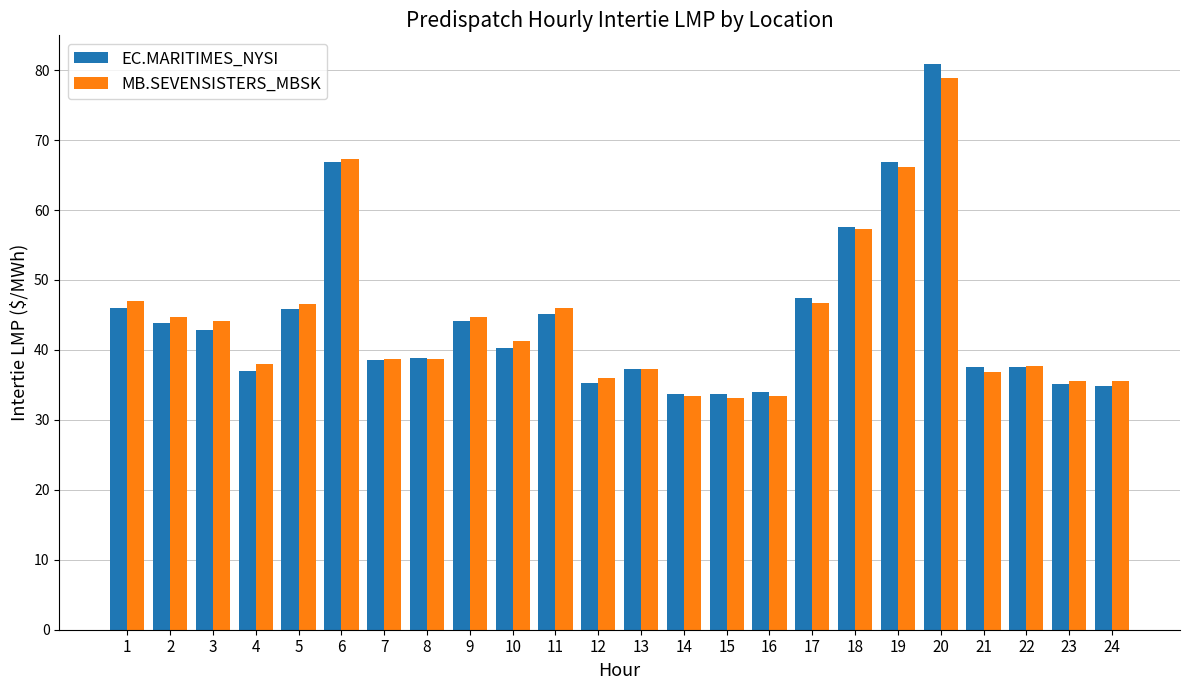

How many series are shown in this chart?

2